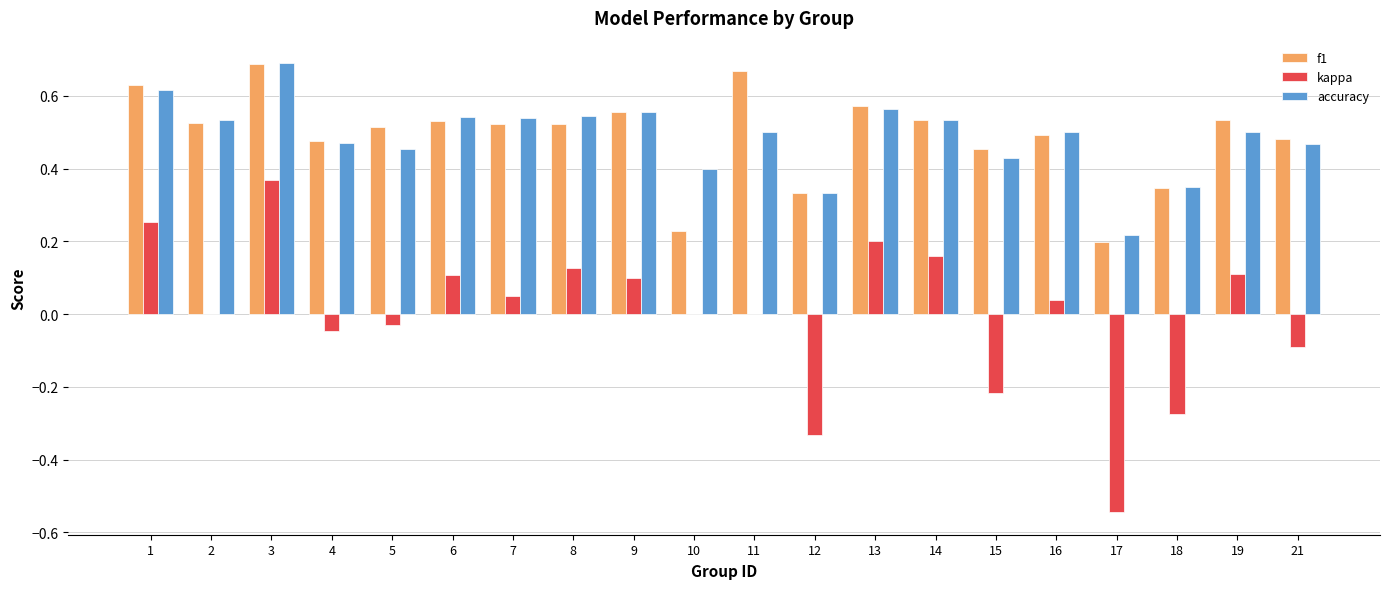

At which category is the sum across all series the highest?

3